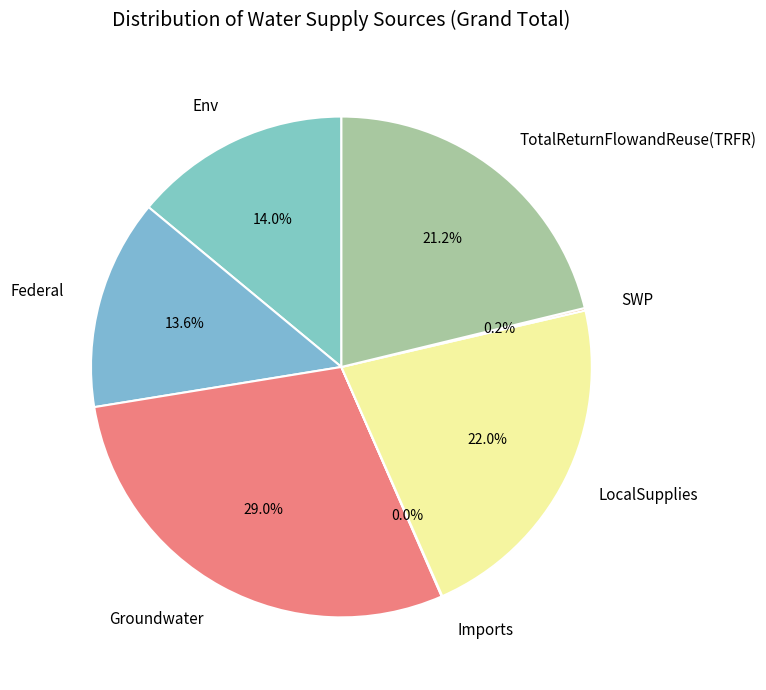

What is the largest slice in the pie chart?

Groundwater